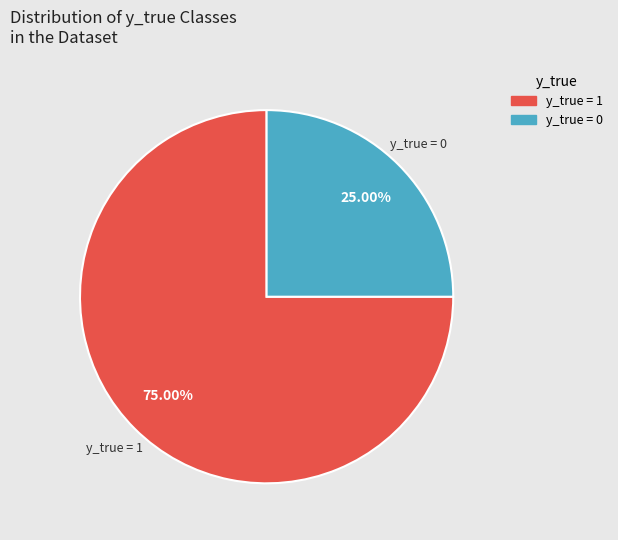

How many slices are in this pie chart?

2